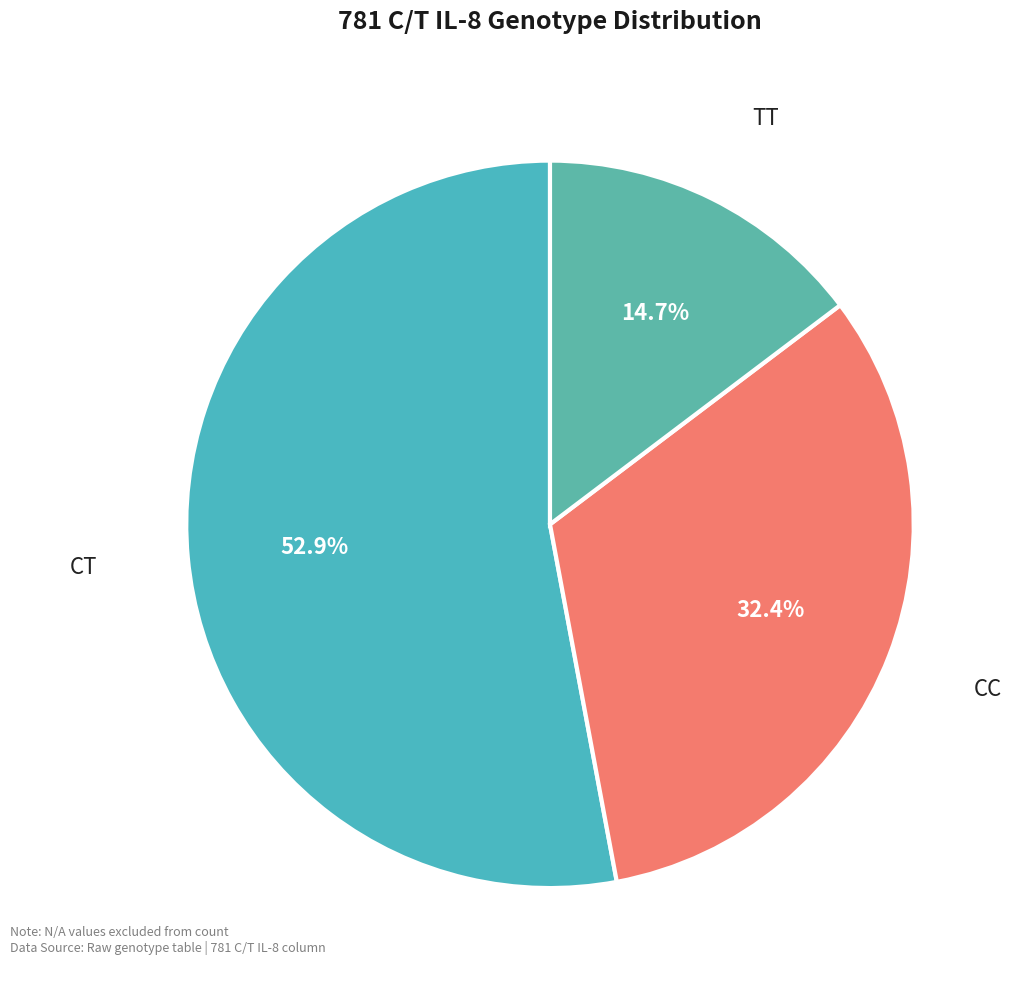

Count the number of slices in the pie.

3